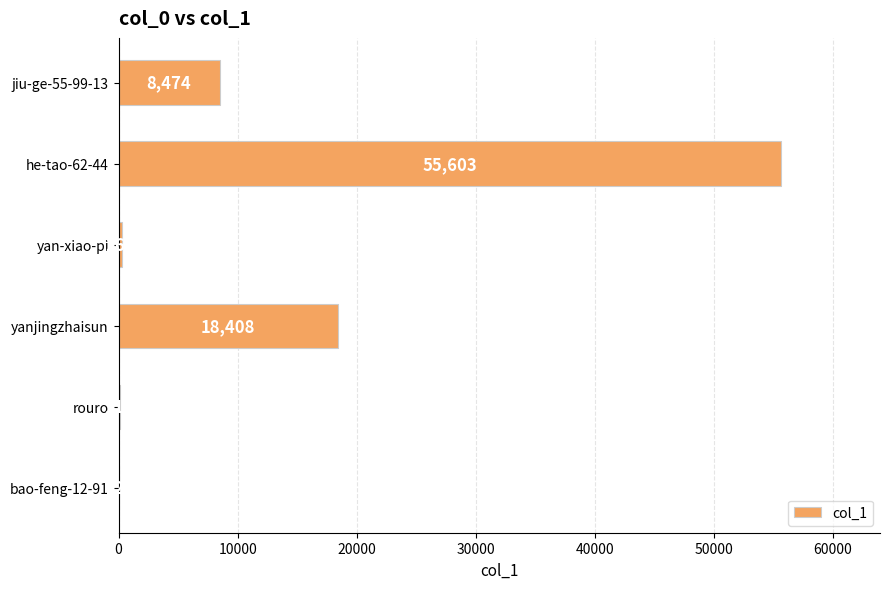

What is the sum of the values at yanjingzhaisun and yan-xiao-pi?

18677